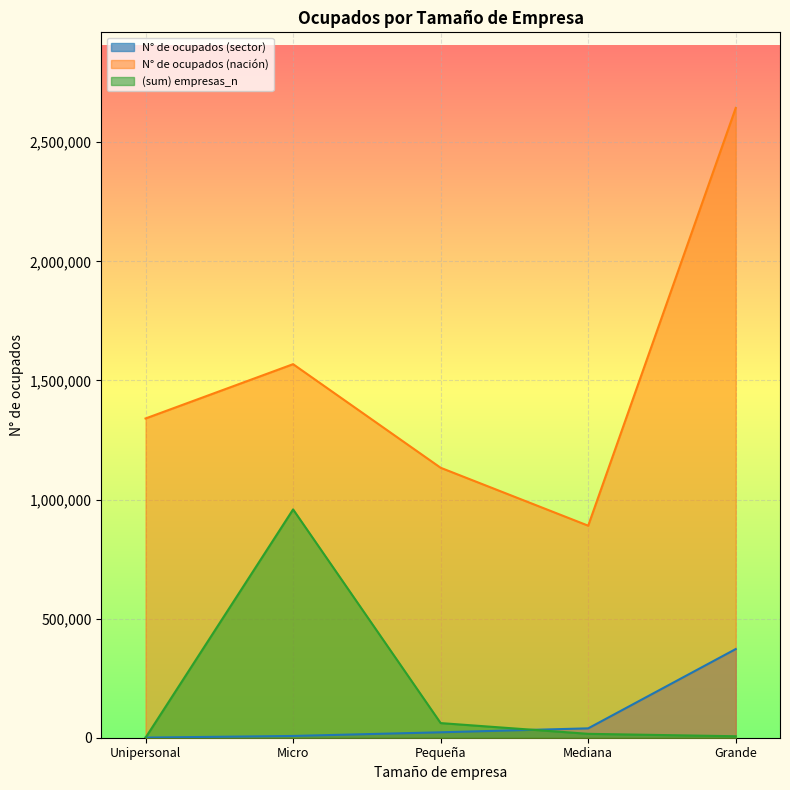

Reading left to right, extract all data points from this chart.

N° de ocupados (sector): Unipersonal=540.2	Micro=7424.1	Pequeña=22770.0	Mediana=39346.5	Grande=372285.9
N° de ocupados (nación): Unipersonal=1340177.6	Micro=1568168.1	Pequeña=1133261.6	Mediana=890135.9	Grande=2643904.6
(sum) empresas_n: Unipersonal=0.0	Micro=958425.0	Pequeña=61419.0	Mediana=16354.0	Grande=6208.0